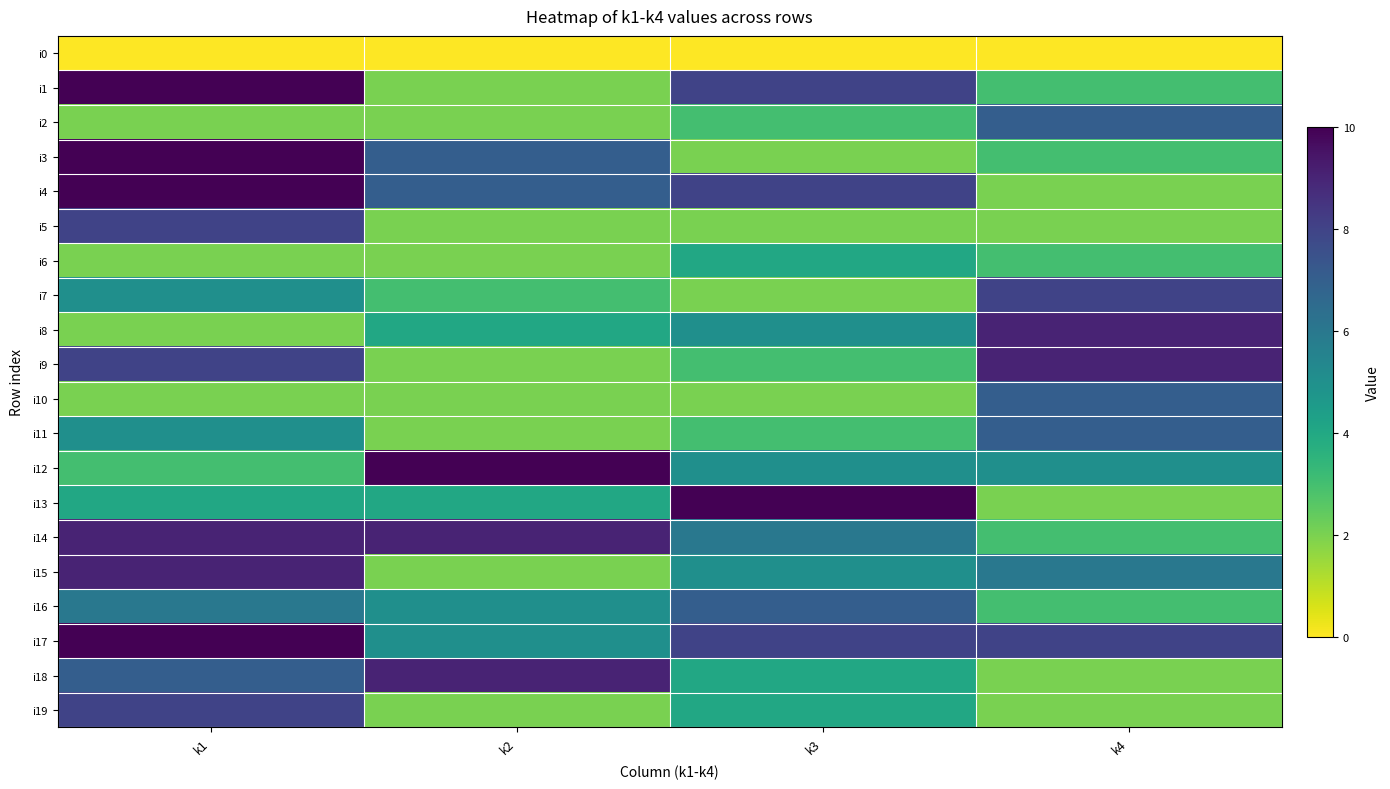

Which has a higher value, k3 or k1?

k3